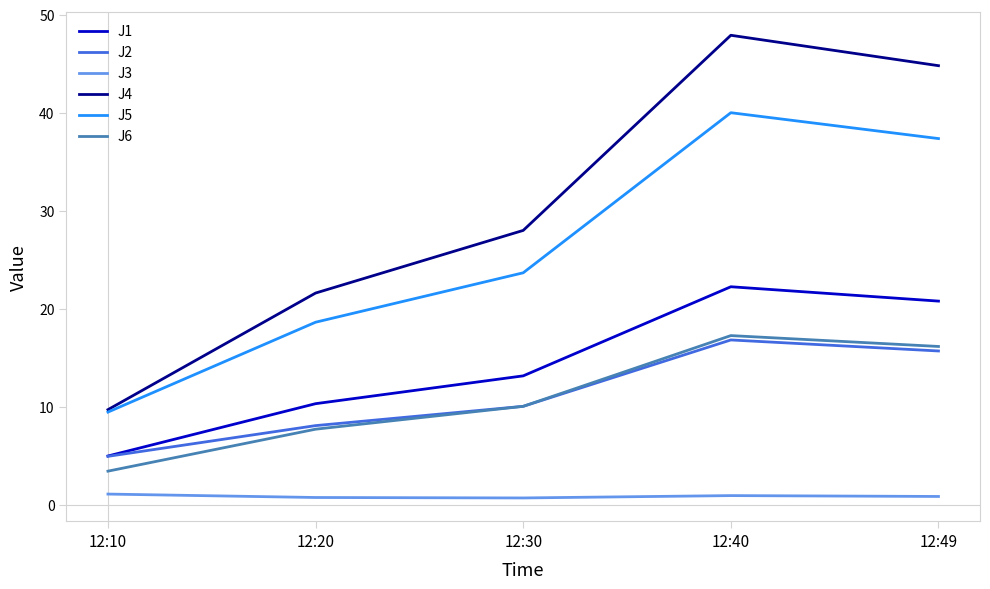

Rank the categories by J5 value from highest to lowest.

12:40, 12:49, 12:30, 12:20, 12:10